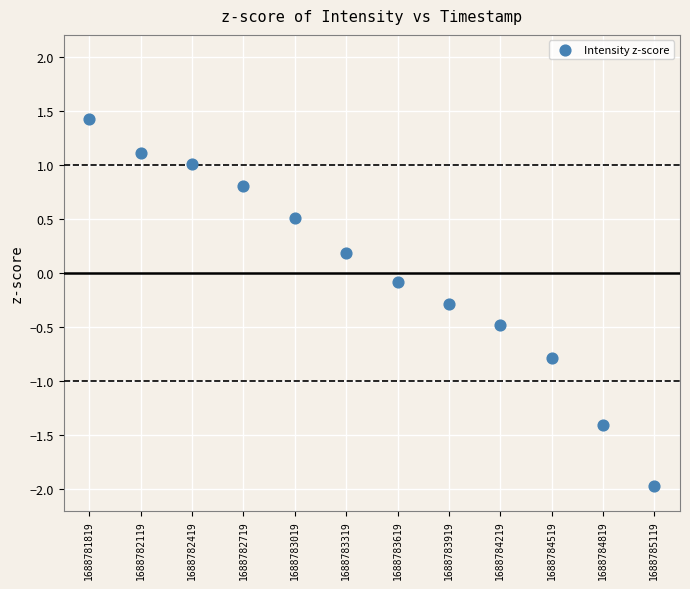

What is the range of Y values (max minus min)?

3.4